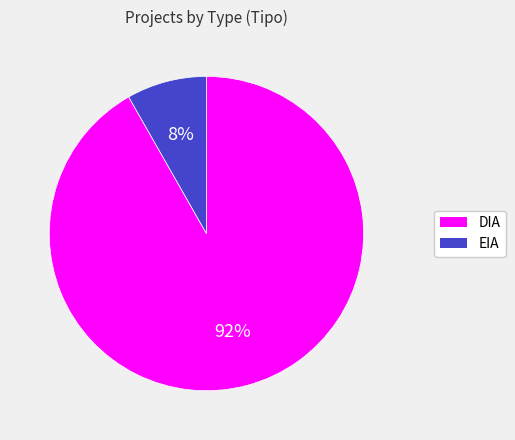

How many segments does this pie chart have?

2